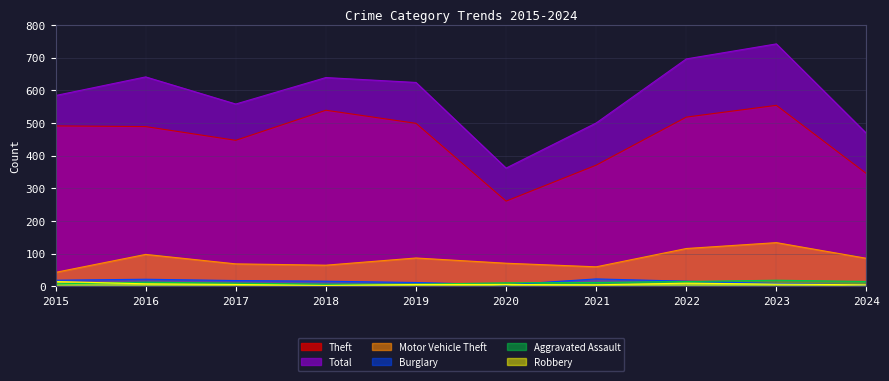

Which series changed the most between 2020 and 2024?

Total